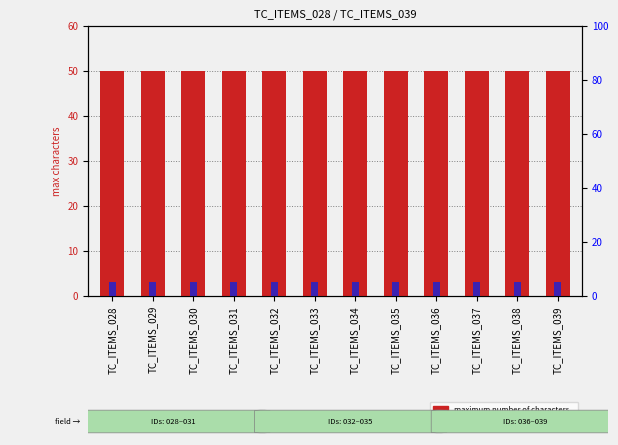

What is the spread (max minus min) of values at TC_ITEMS_032?

45